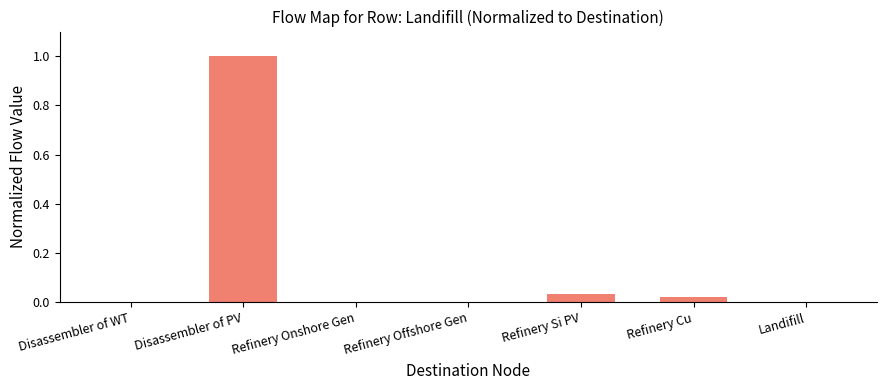

Is it true that the value at Landifill is 0.7?

False